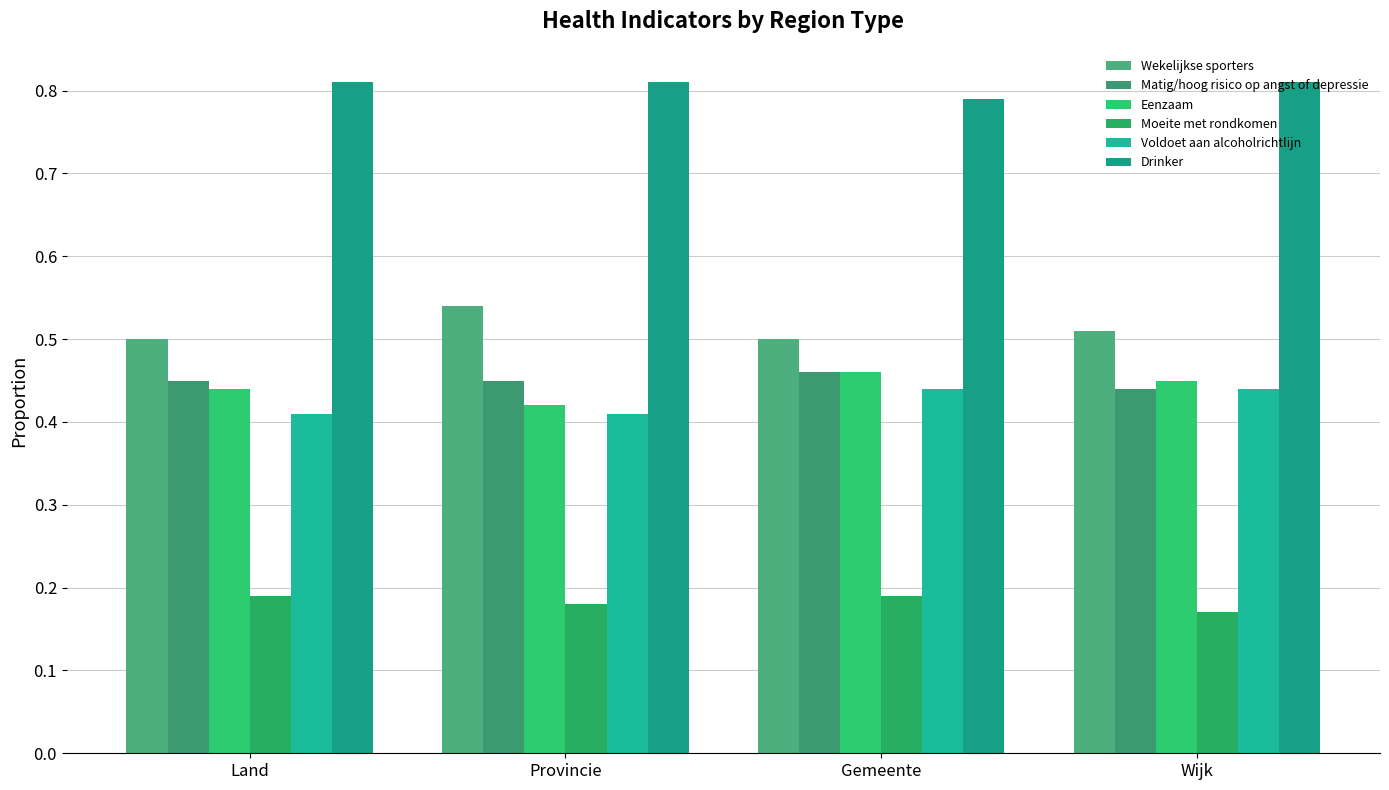

What are all the series names shown in the legend?

Wekelijkse sporters, Matig/hoog risico op angst of depressie, Eenzaam, Moeite met rondkomen, Voldoet aan alcoholrichtlijn, Drinker